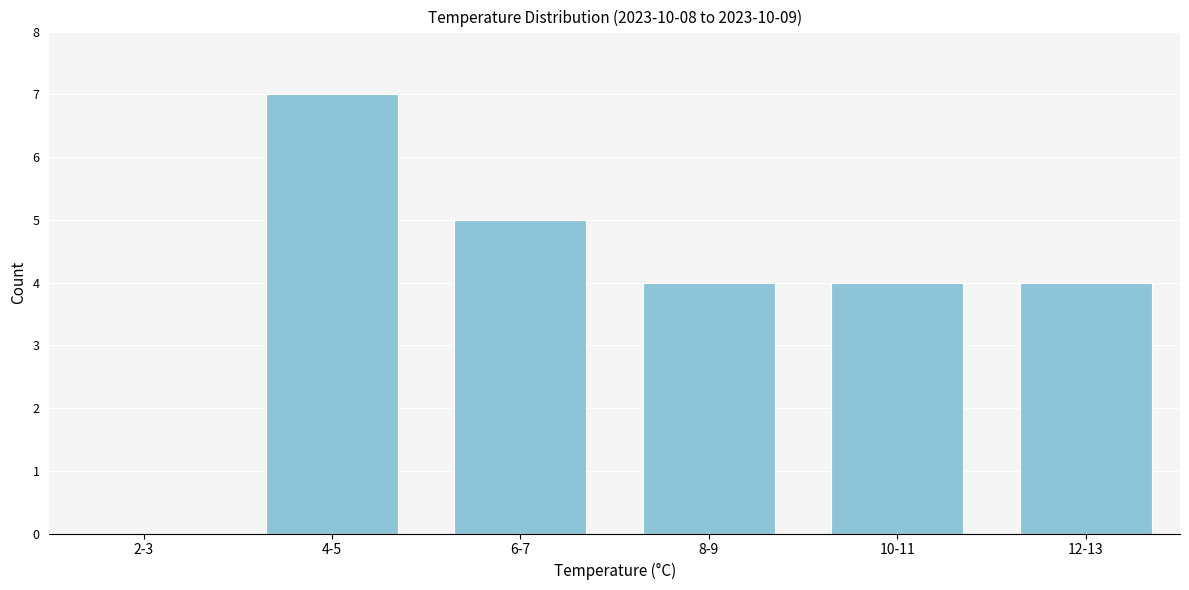

Which has a higher value, 8-9 or 6-7?

6-7